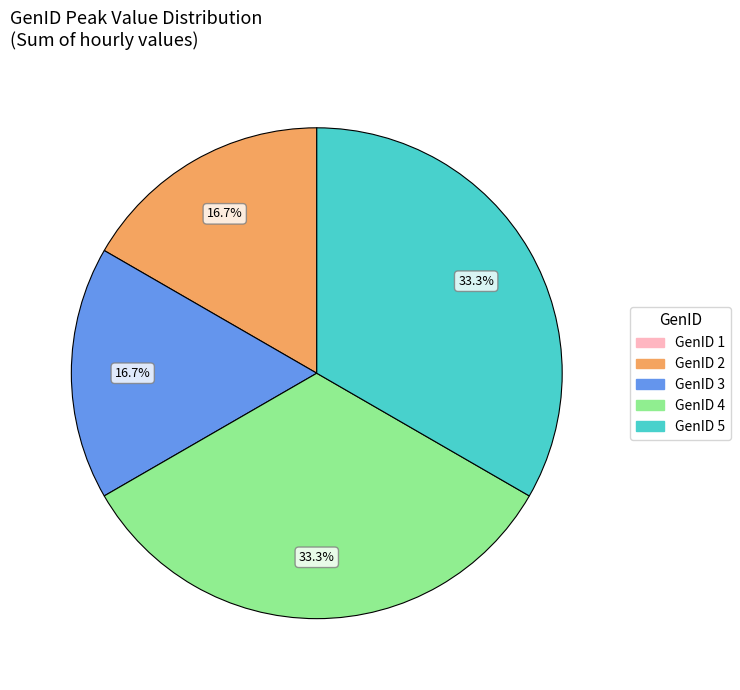

Is there a majority slice in this chart?

No